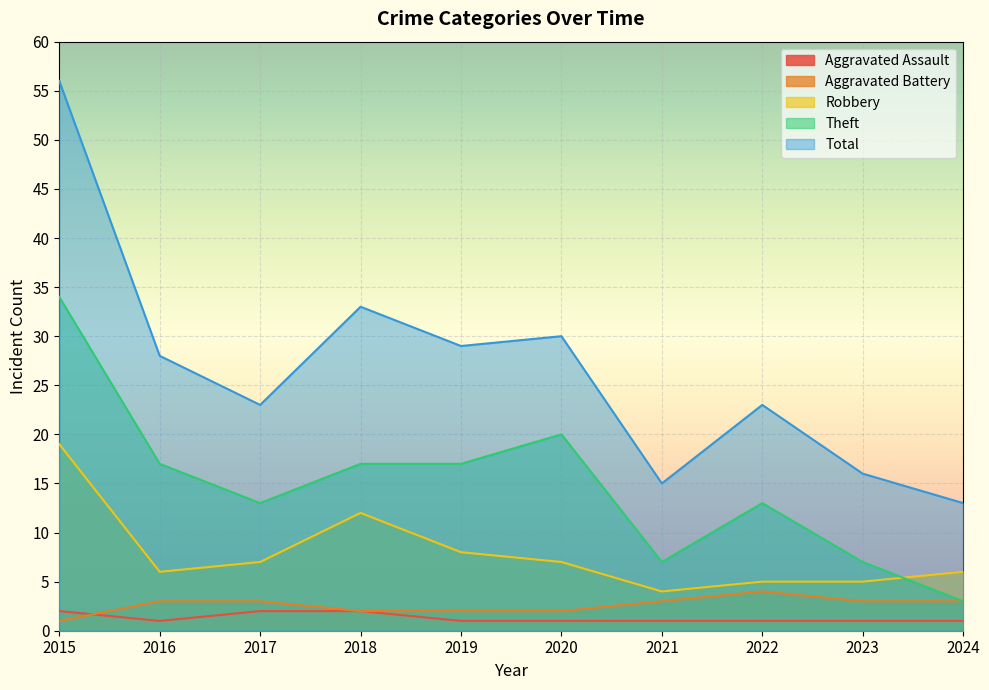

Between 2016 and 2023, which is larger?

2016